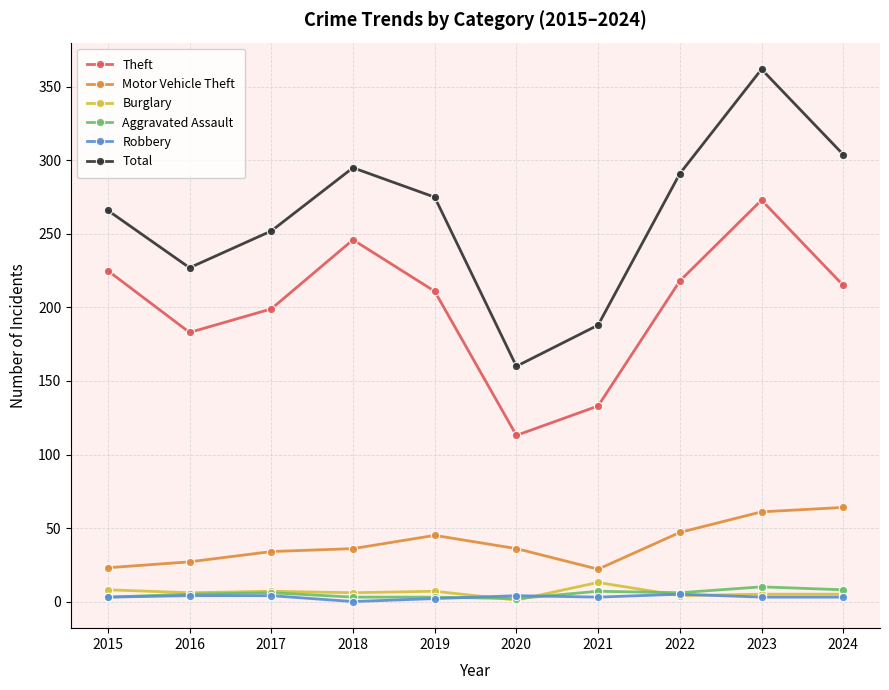

How many data points does each series have?

10